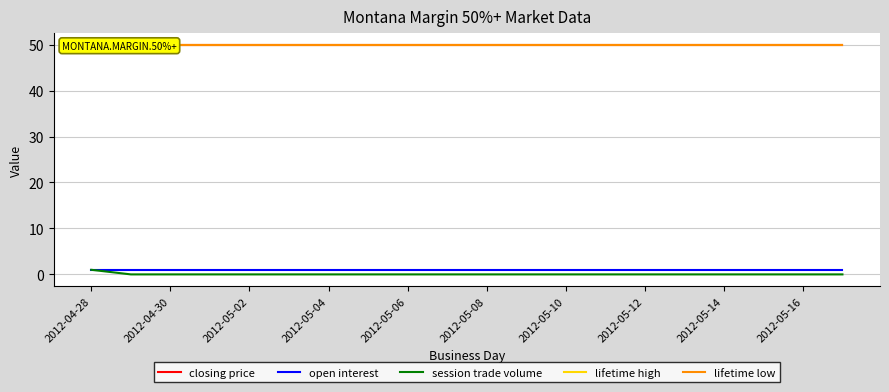

True or false: open interest has a value of 1 at 2012-04-30.

True